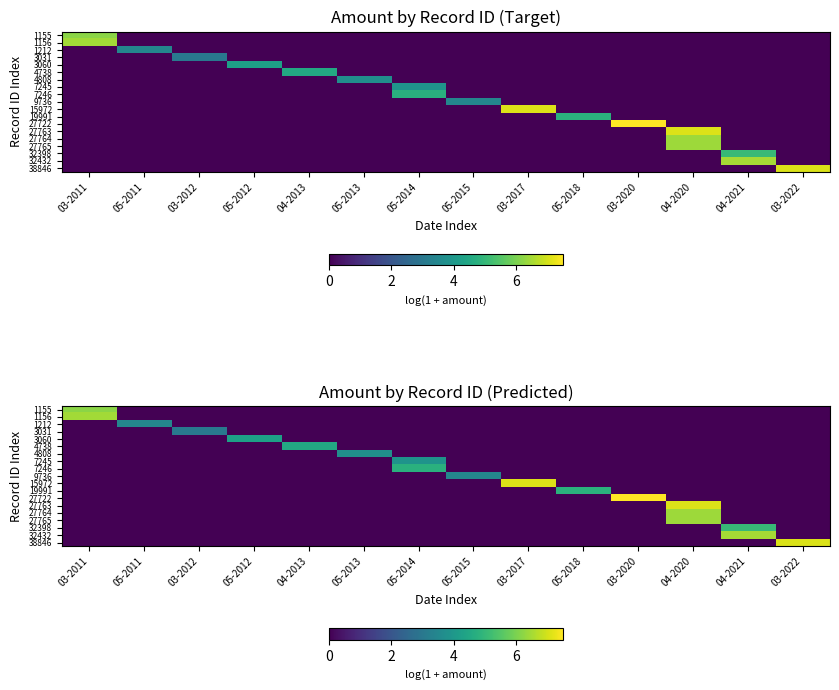

At which category is the sum across all series the highest?

04-2020